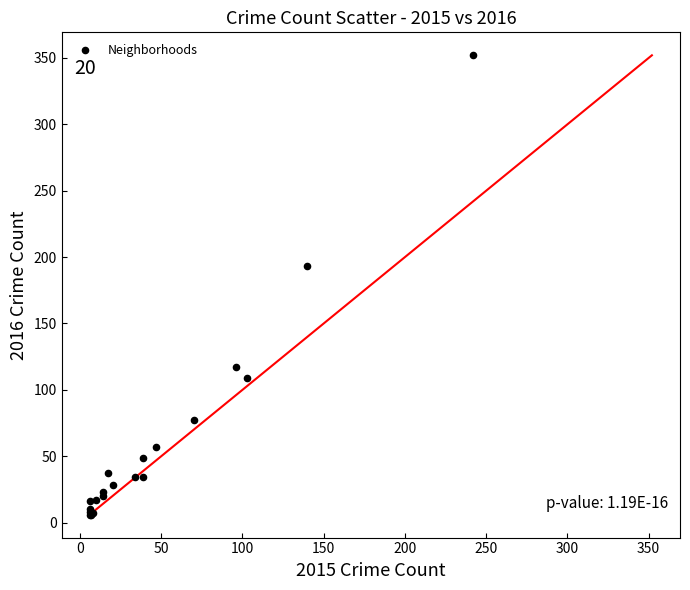

What Y value in the scatter plot is closest to 179?

193